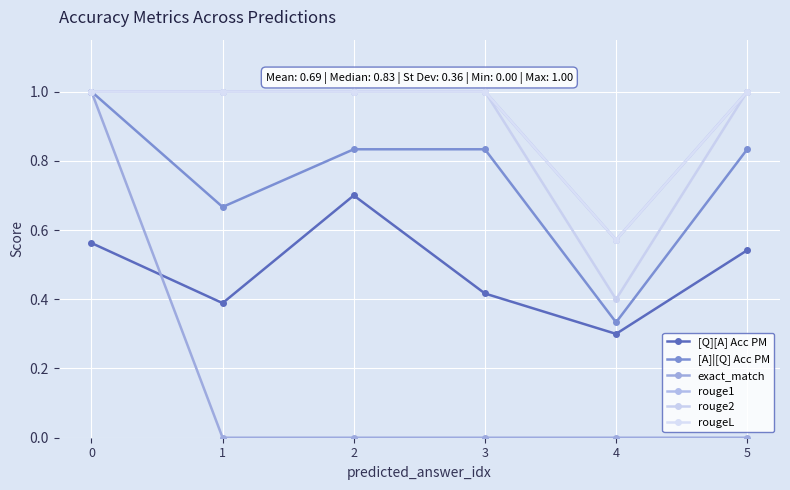

How many lines are shown in the chart?

6